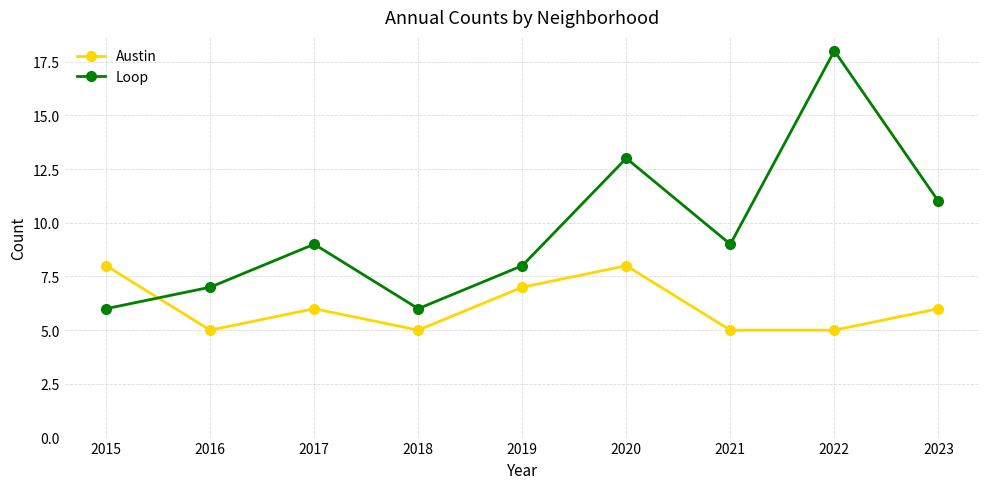

Which series has the largest range (max minus min)?

Loop